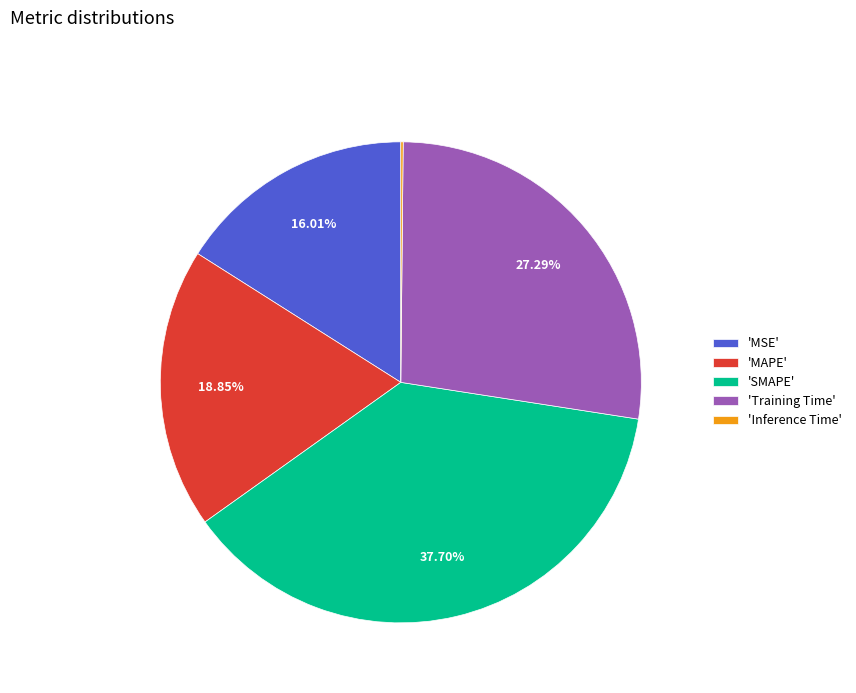

Which has a higher value, 'Training Time' or 'SMAPE'?

'SMAPE'